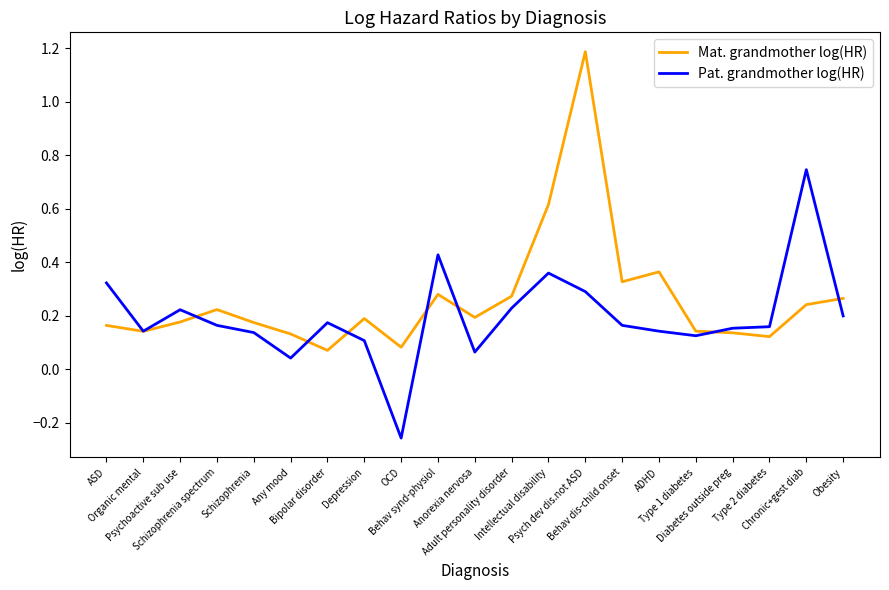

In Mat. grandmother log(HR), how many points are lower than both neighbors (excluding endpoints)?

6